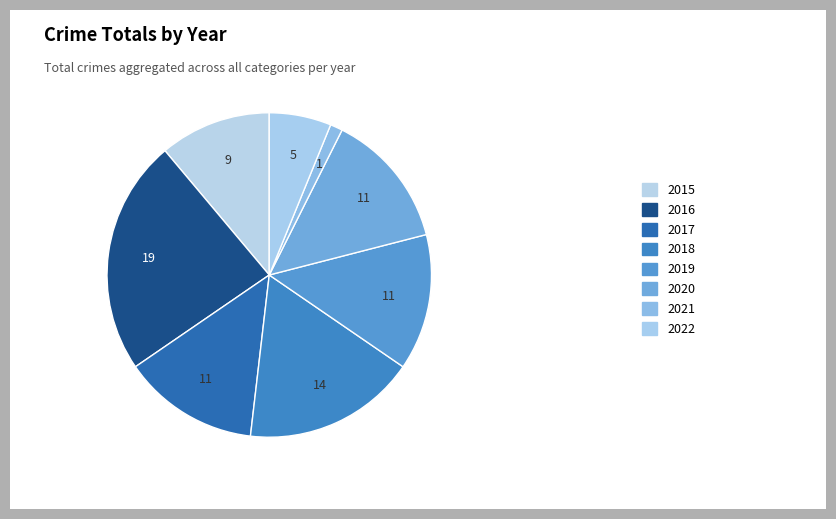

How many slices are in this pie chart?

8